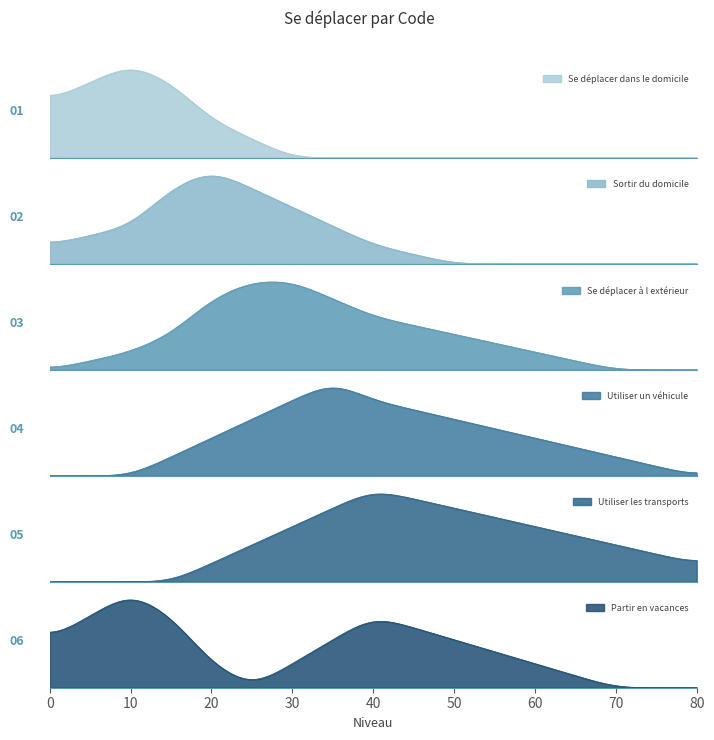

What is the spread (max minus min) of values at 7?

5